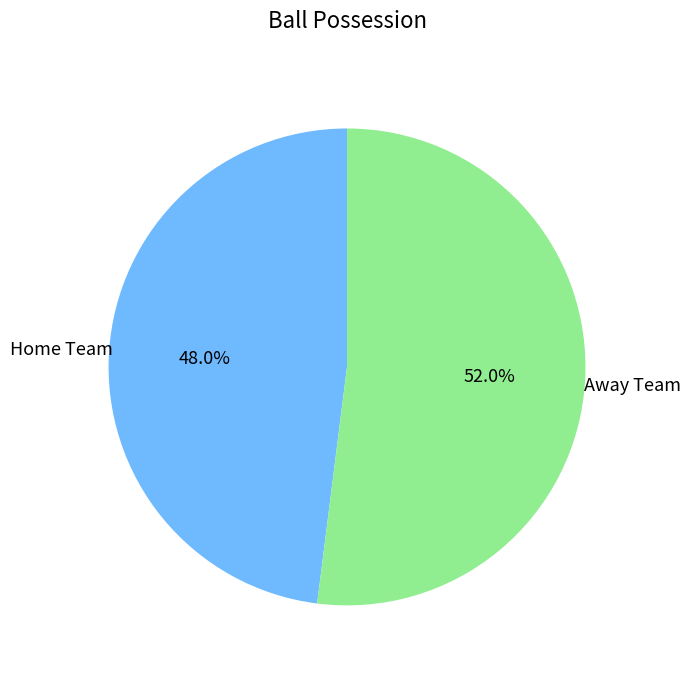

Combined, do Away Team and Home Team account for over 50%?

Yes